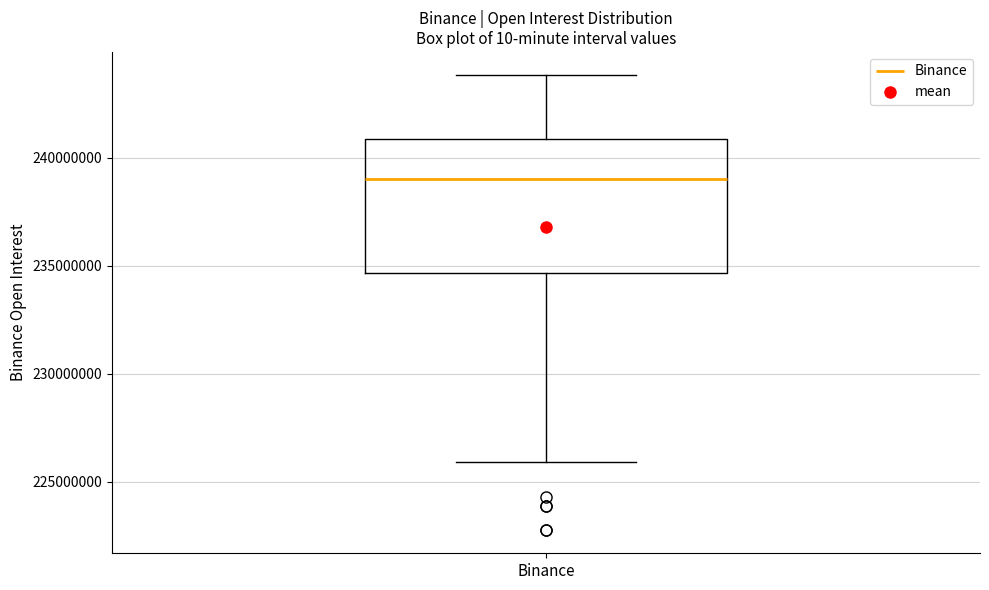

Where is the upper edge of the box for Binance on the y-axis? The values are not printed on the chart, so give them approximately, as read against the axis.

241000000